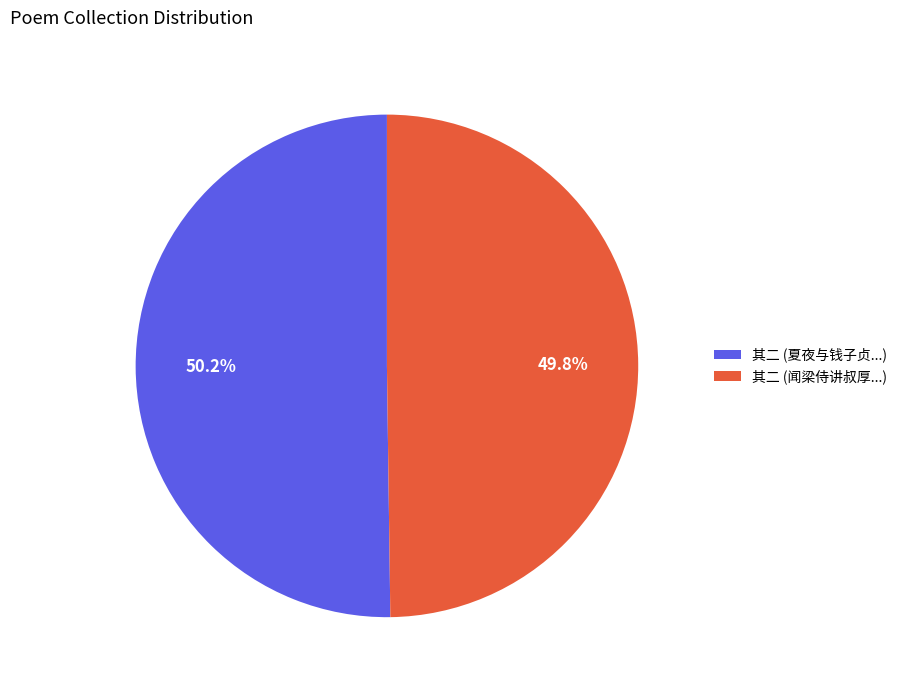

Approximately how many times larger is the value at 其二 (夏夜与钱子贞...) compared to 其二 (闻梁侍讲叔厚...)?

1.0